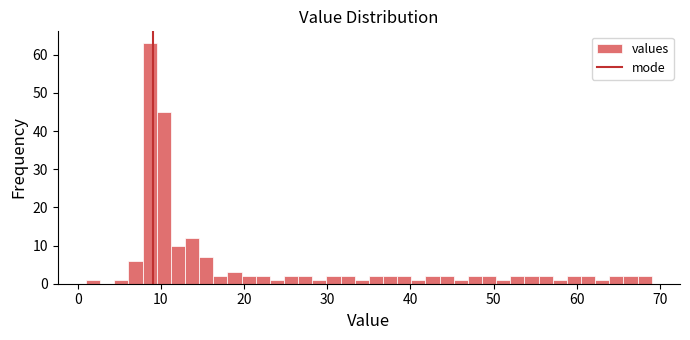

Read against the x-axis, roughly where is the centre of the tallest bar?

9